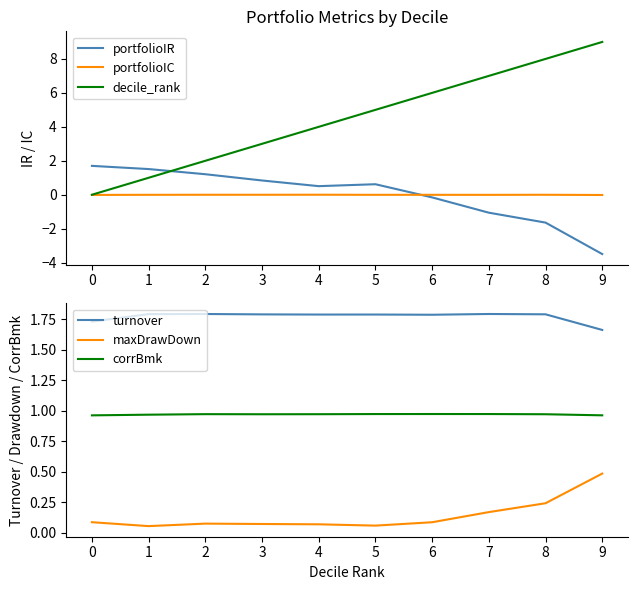

How many lines are shown in the chart?

6